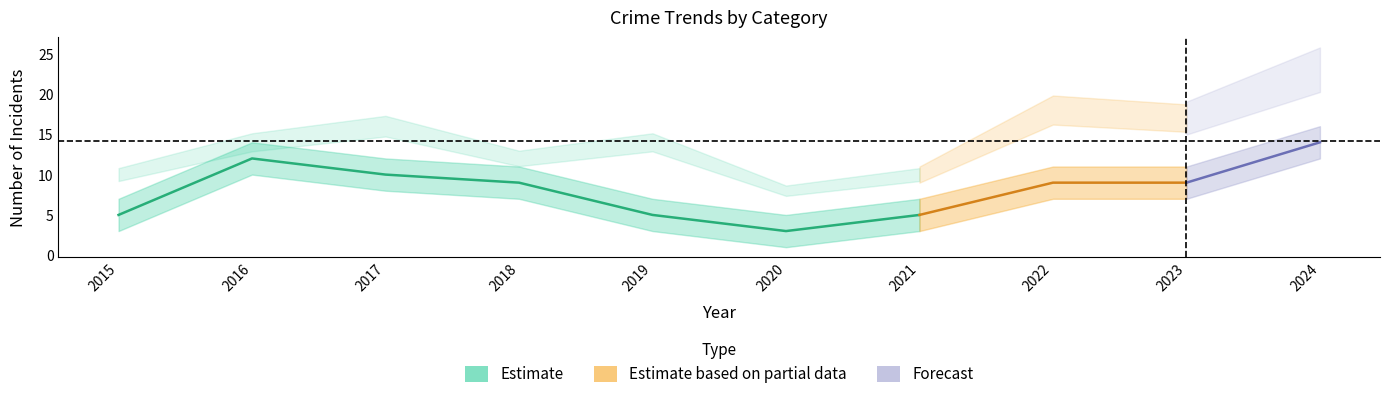

What is the minimum value for Aggravated Battery?

1